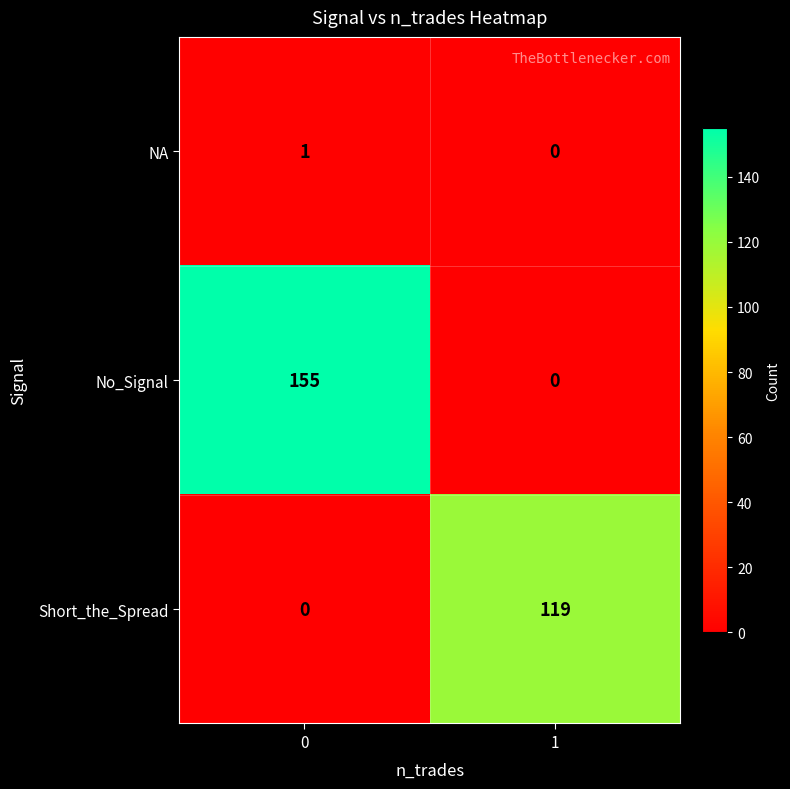

List the series in order of their overall mean, highest first.

No_Signal, Short_the_Spread, NA